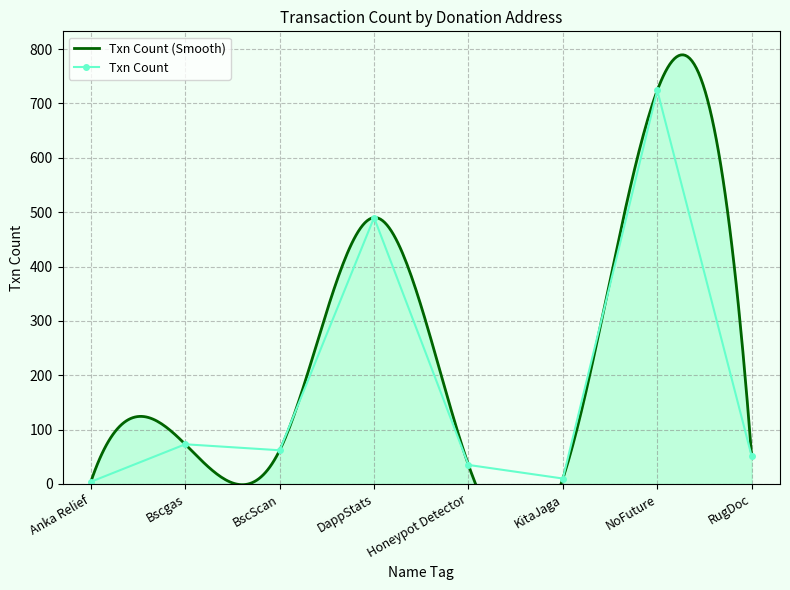

The value at NoFuture is 724. True or false?

True